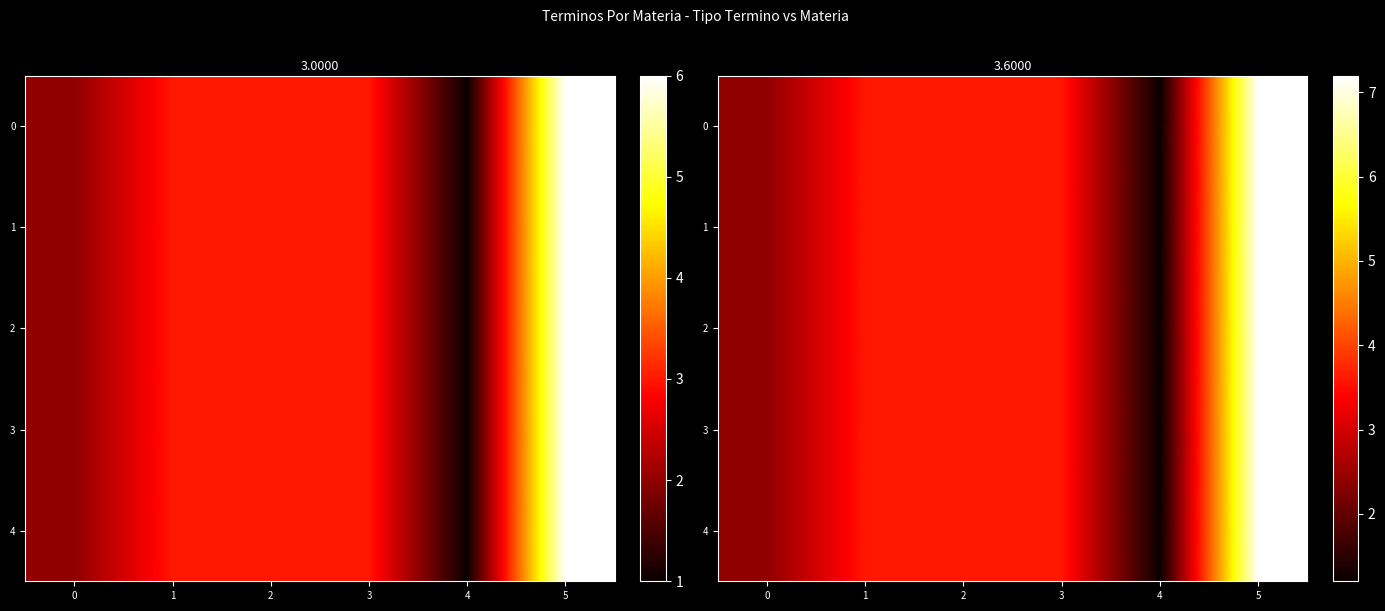

How many data points in 0 are less than 3?

2